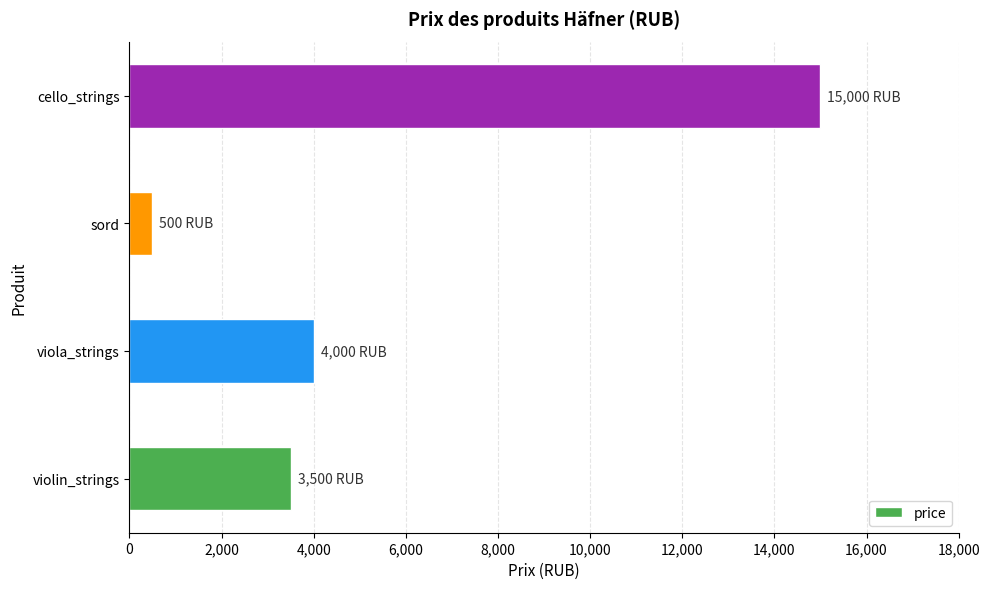

Between viola_strings and violin_strings, which is larger?

viola_strings